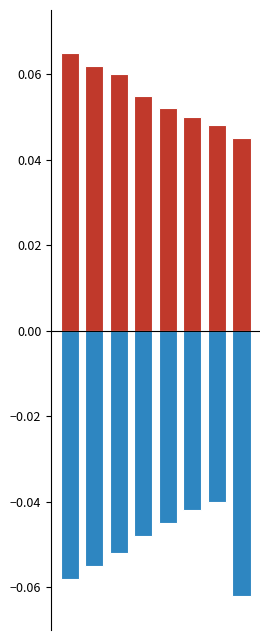

Reading right to left, extract all data points from this chart.

Positive: 7=0.0	6=0.0	5=0.1	4=0.1	3=0.1	2=0.1	1=0.1	0=0.1
Negative: 7=-0.1	6=-0.0	5=-0.0	4=-0.0	3=-0.0	2=-0.1	1=-0.1	0=-0.1